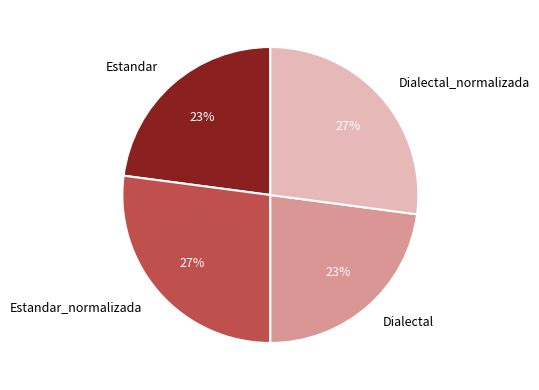

Does any single category account for the majority?

No